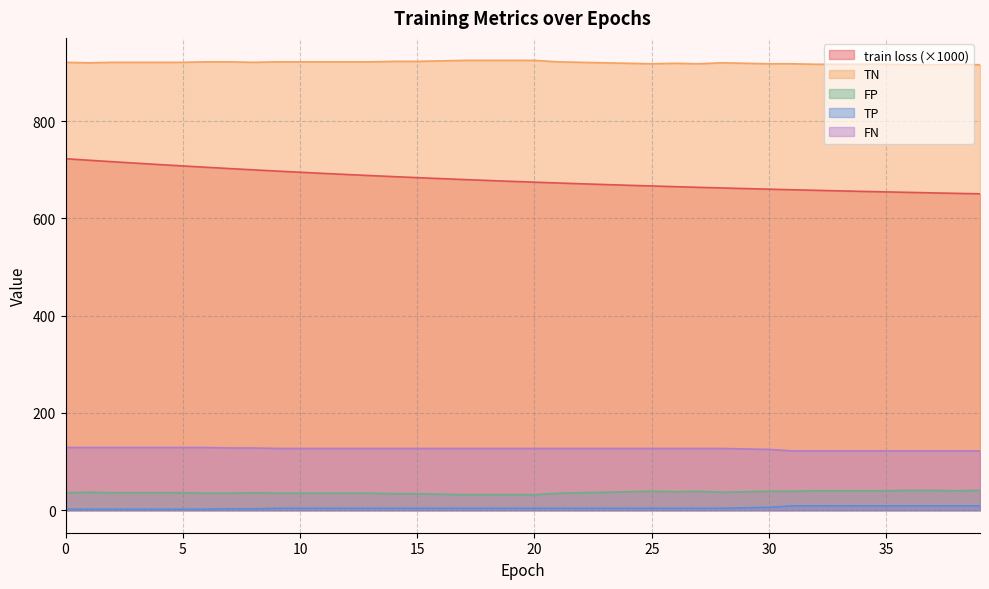

The value of FN at 22 is 219.3. True or false?

False